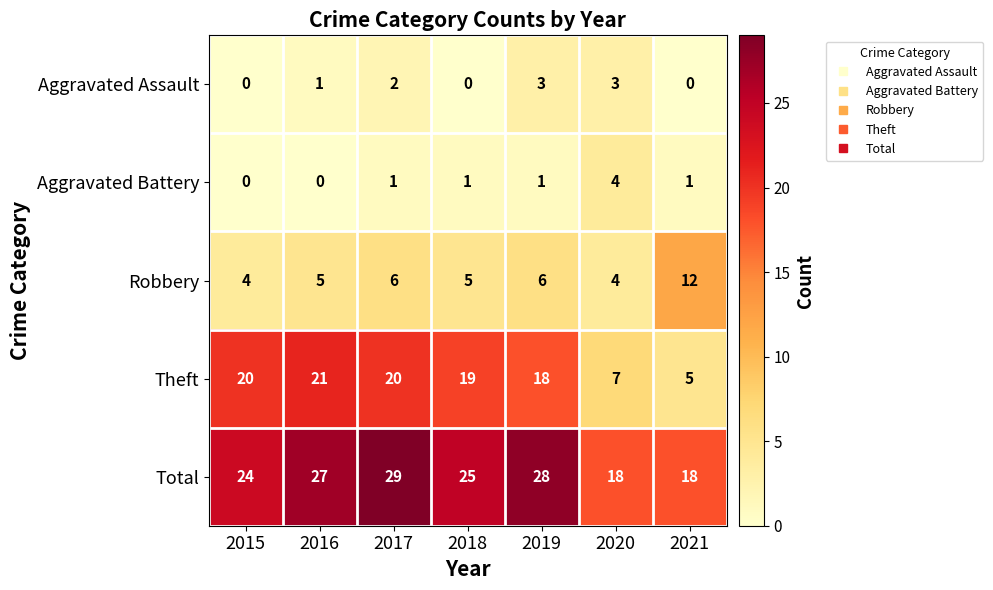

The Aggravated Assault series shows 0 at 2018. True or false?

True